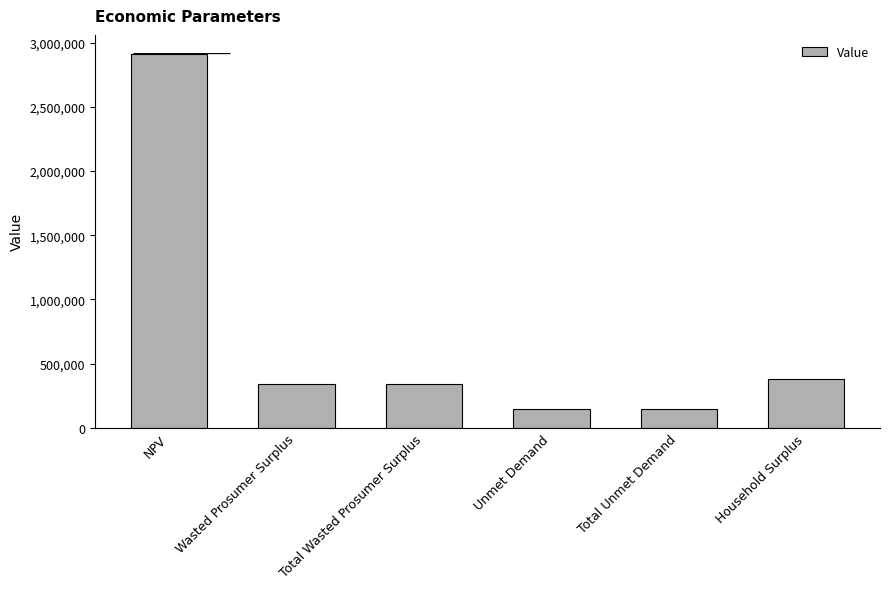

At which label does the data first exceed 342857?

NPV